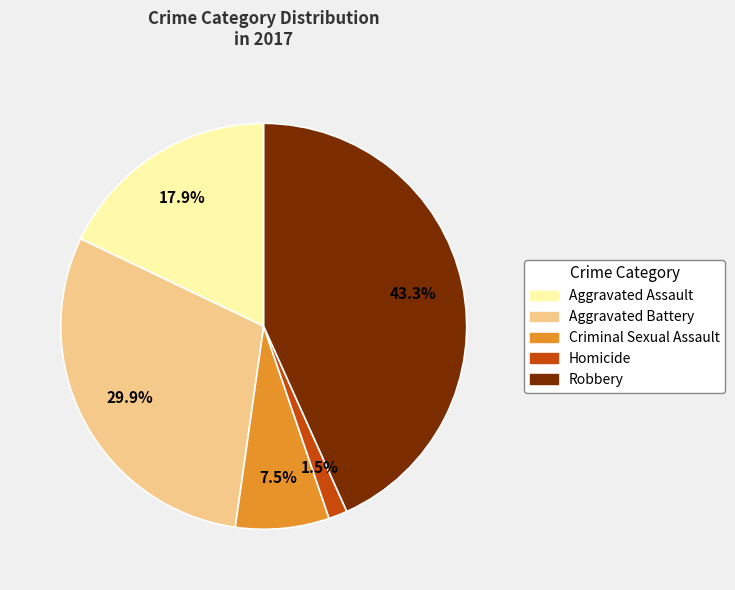

Do Aggravated Battery and Aggravated Assault together represent more than half of the pie?

No